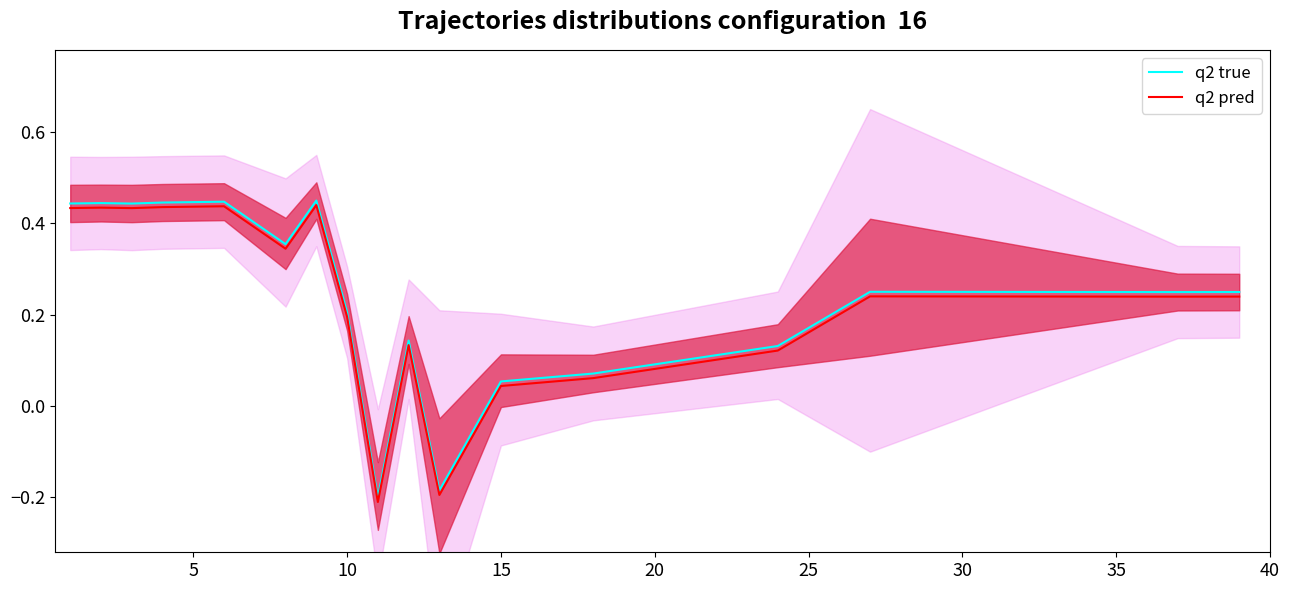

What is the difference between the maximum and minimum values in the q2 pred series?

0.6